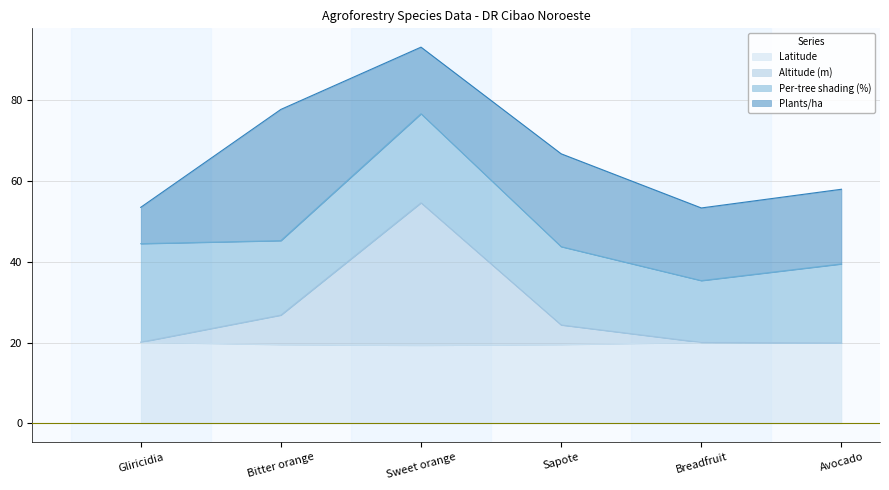

What is the label of the 2nd point from the left?

Bitter orange